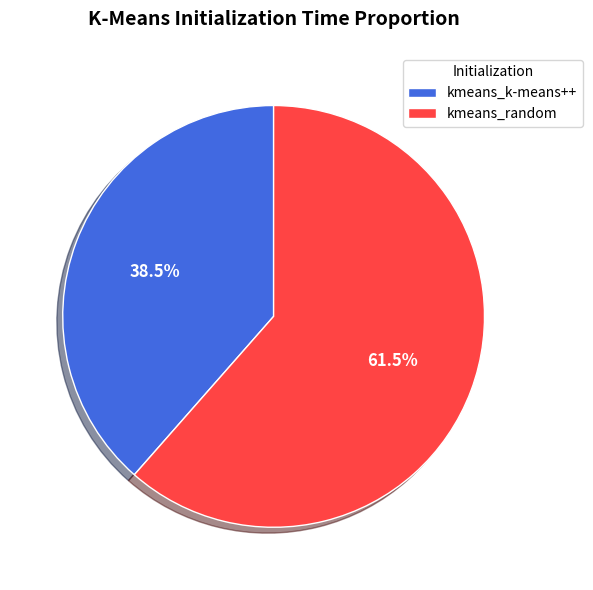

How much of the chart is everything except kmeans_k-means++?

61.5%